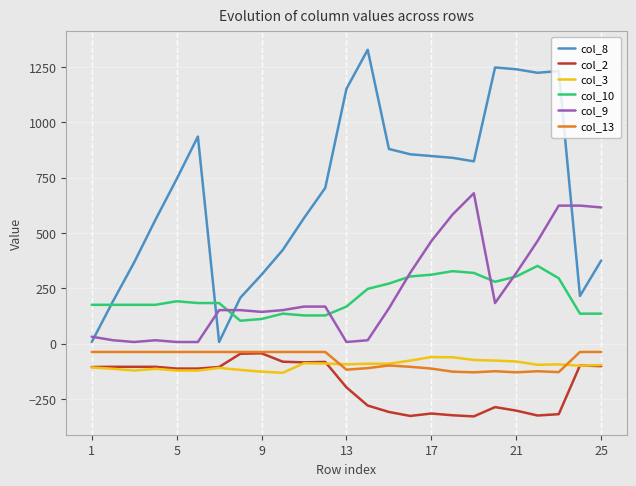

Which series has the widest spread of values?

col_8